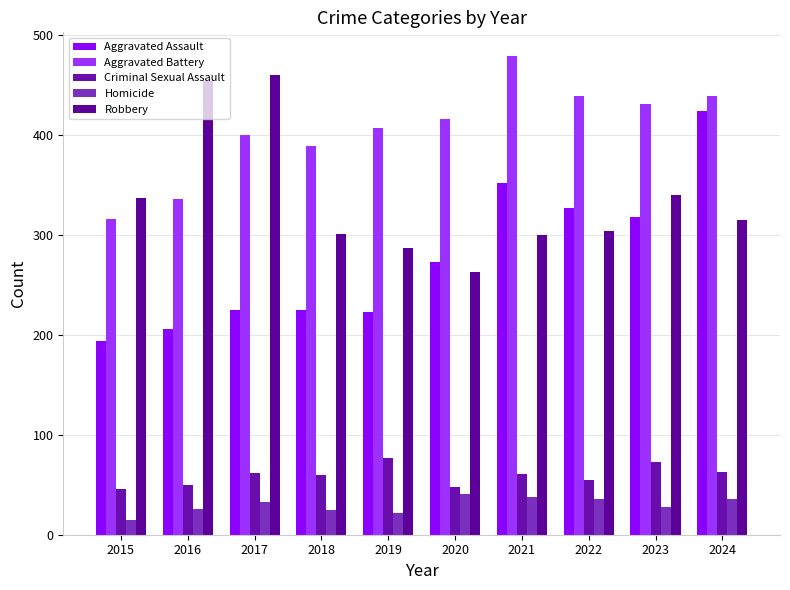

Does the chart contain stacked bars?

No